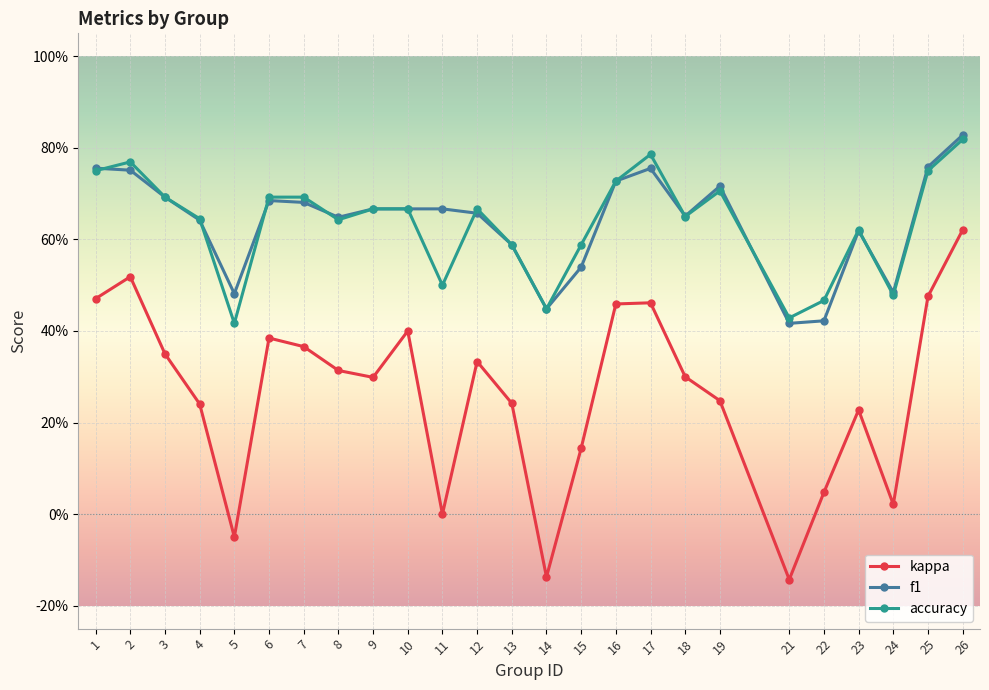

At 6, list the series in order from smallest to largest.

kappa, f1, accuracy